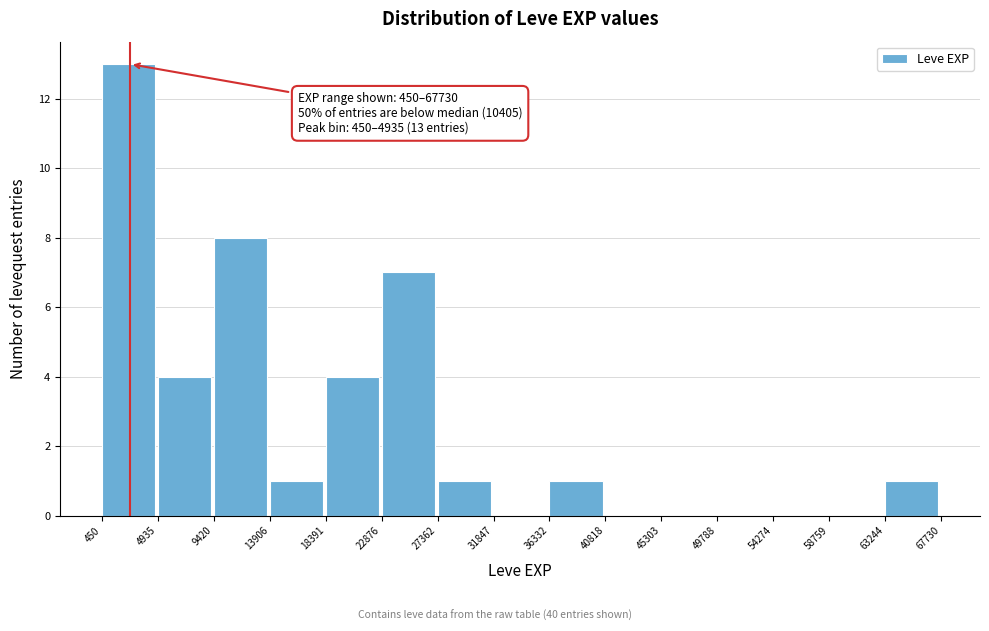

Over which range of the x-axis is the bar tallest?

450 to 4935